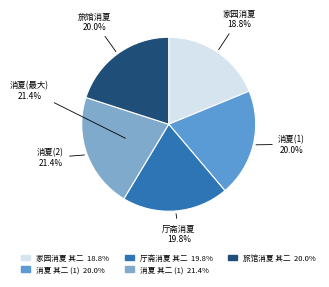

Does 旅馆消夏 其二 account for over 50% of the chart?

No